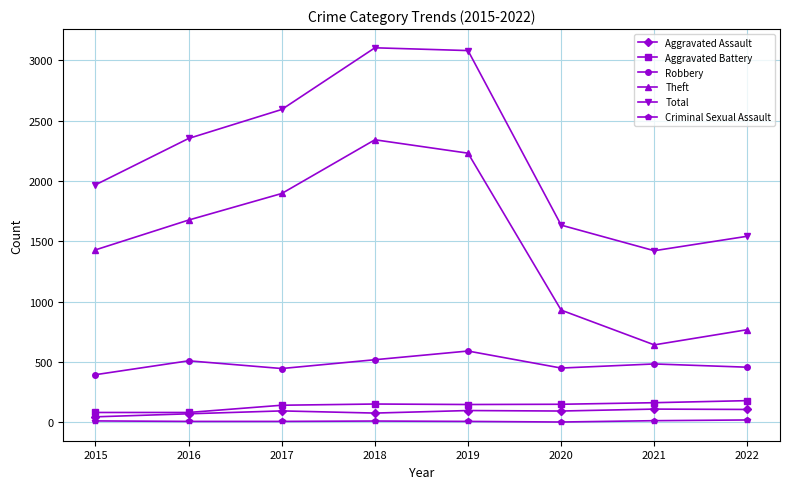

What is the maximum value shown in the chart?

3103